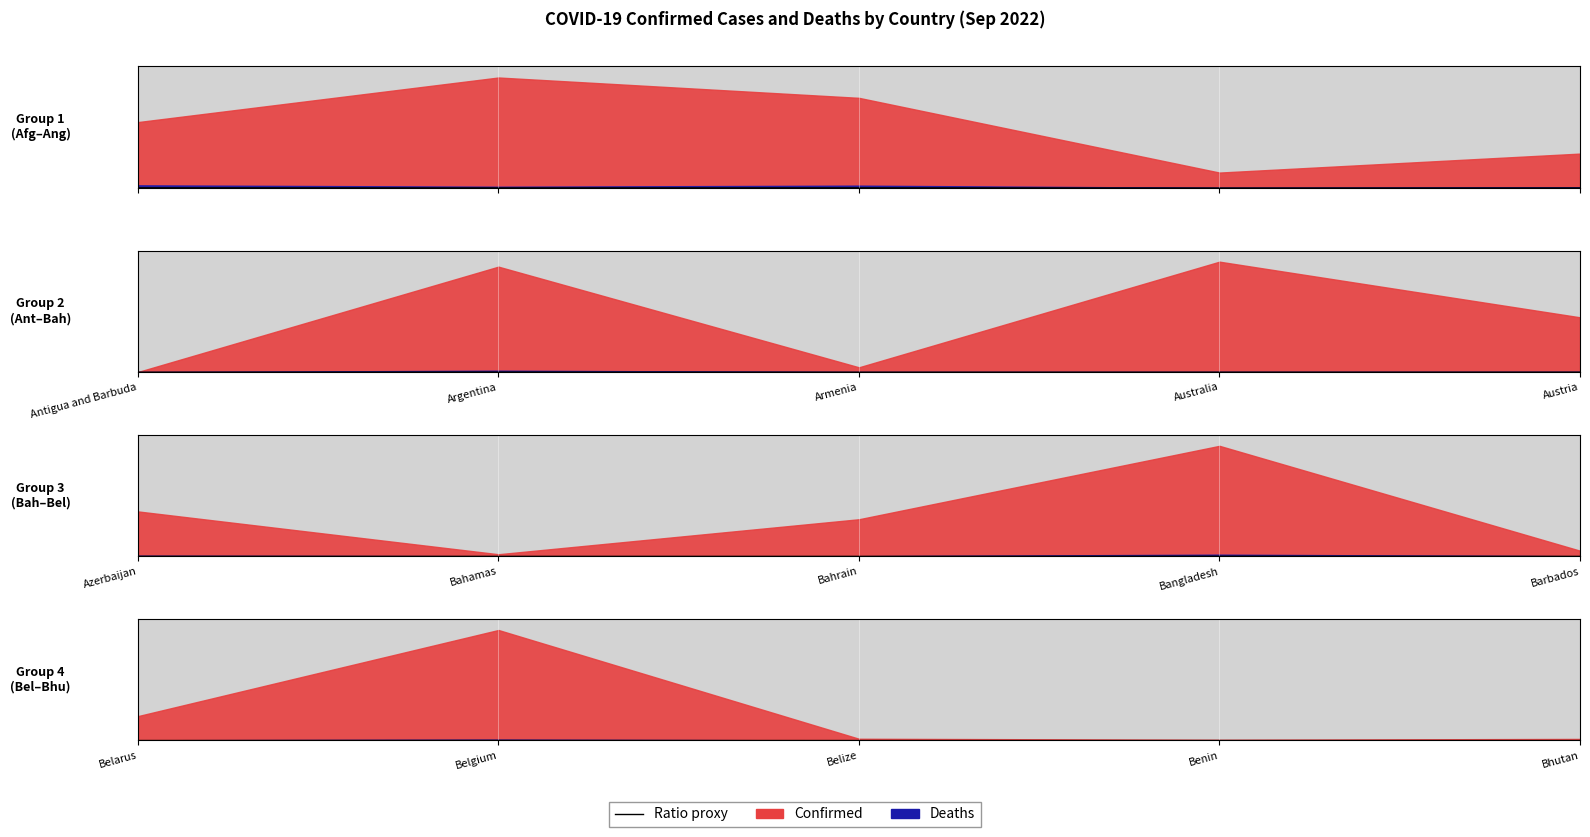

Which category has the lowest value across all series?

Bhutan